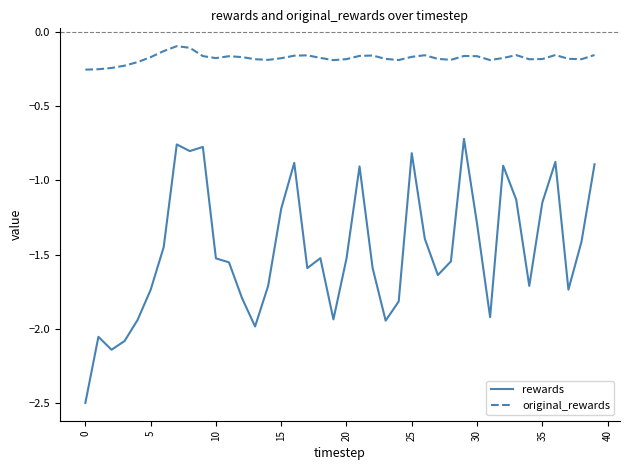

True or false: rewards and original_rewards intersect in this chart.

False